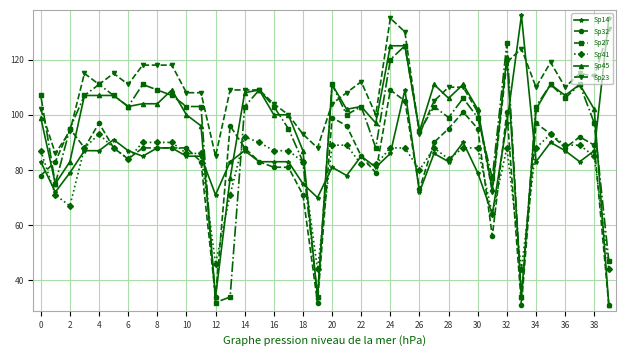

What is the average value of the Sp23 series?

108